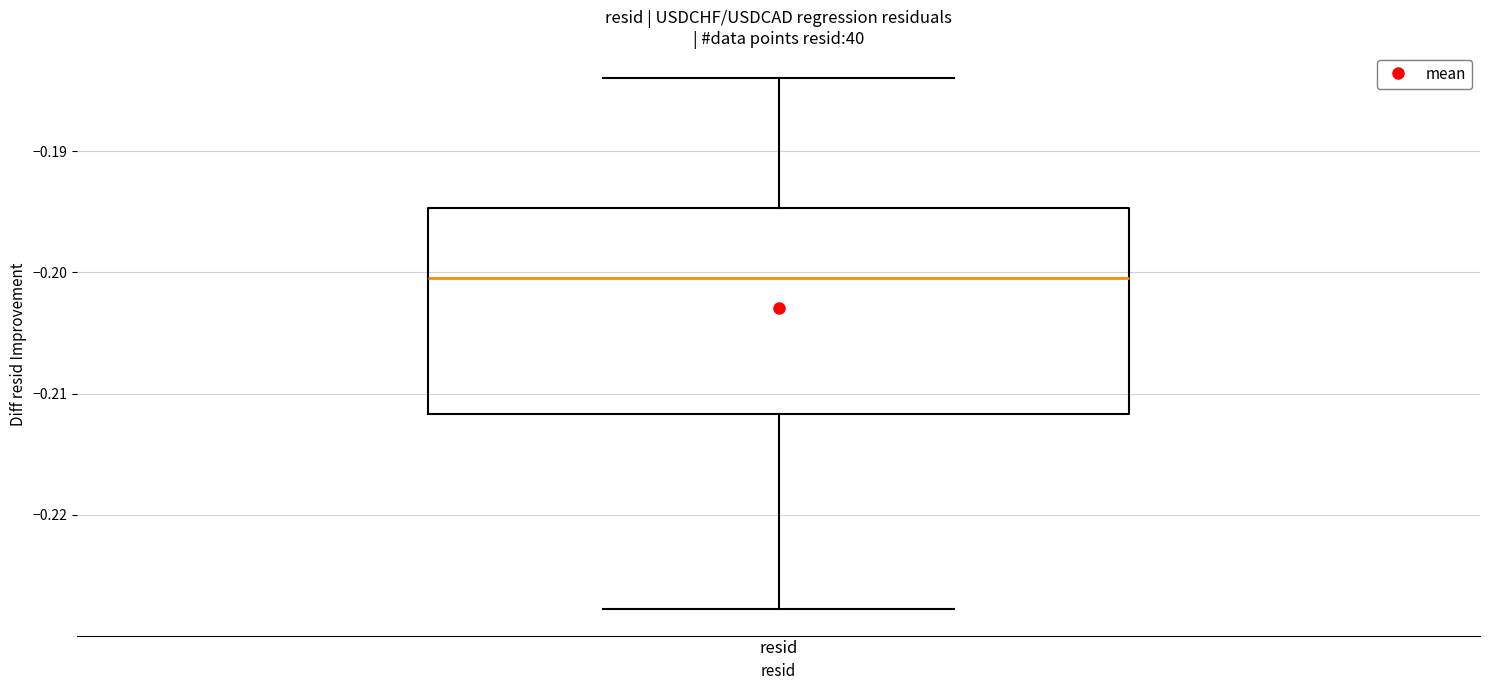

Transcribe this box plot: give where the median line is, the range the box spans, and where the two whiskers end, as read against the y-axis. The values are not printed on the chart, so give them approximately, as read against the axis.

median -0.200, box -0.212 to -0.195, whiskers -0.228 to -0.184